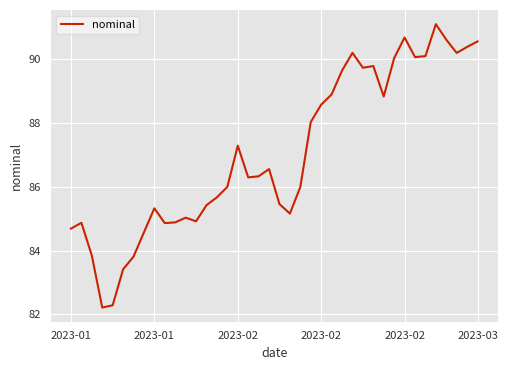

What is the difference between the maximum and minimum values?

8.9